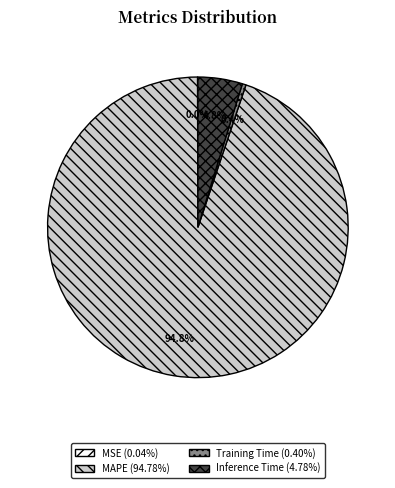

Which category has the biggest portion of the pie?

MAPE